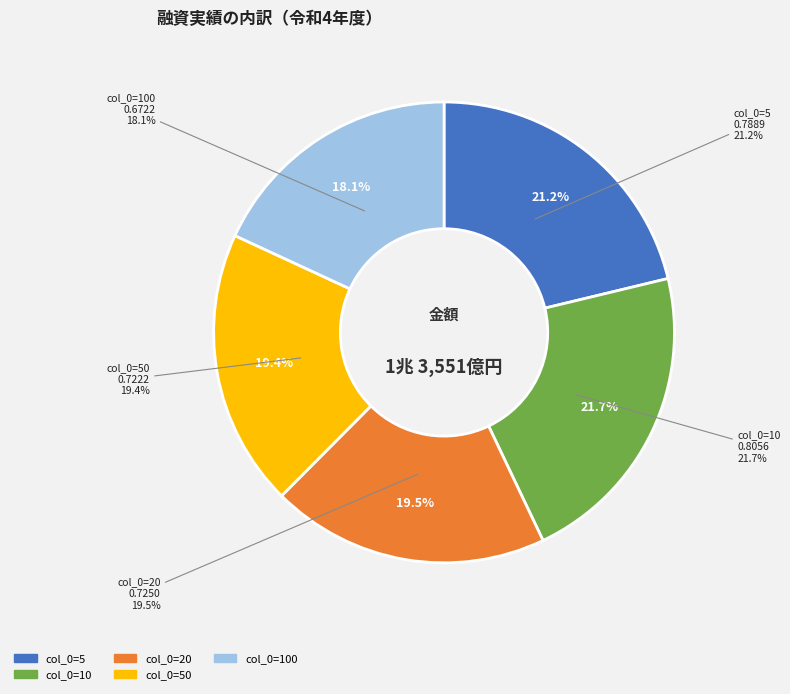

Does 20 account for over 50% of the chart?

No